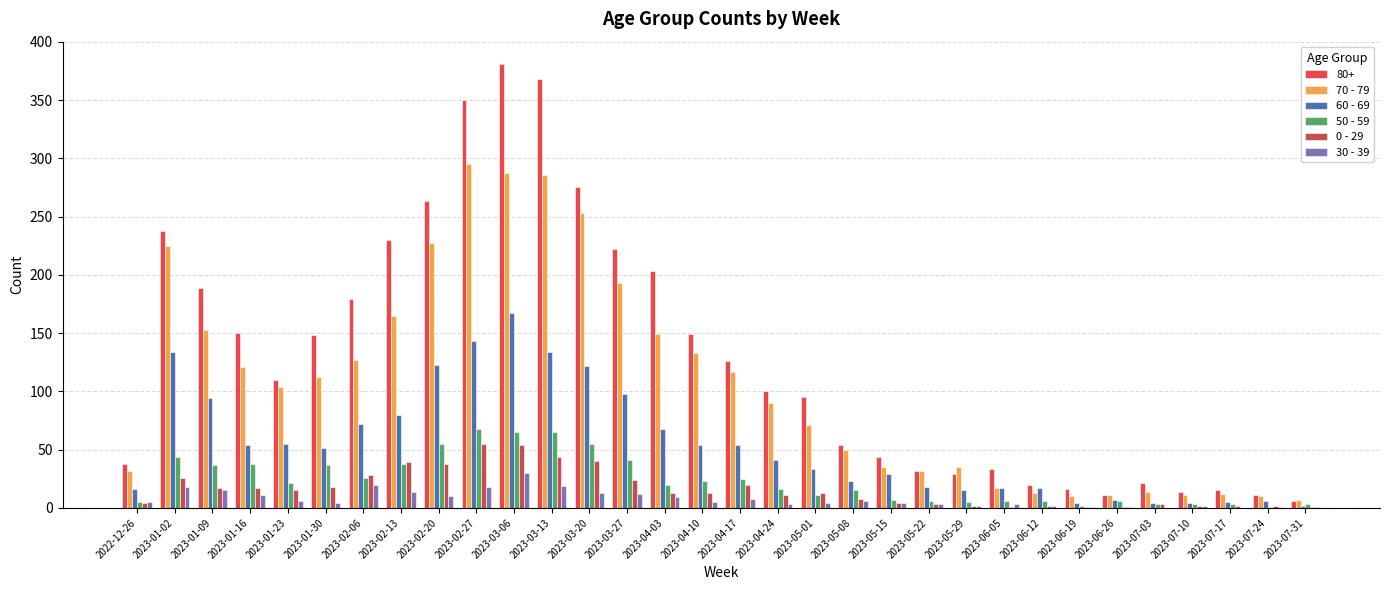

List the labels in order of 0 - 29 value, largest first.

2023-02-27, 2023-03-06, 2023-03-13, 2023-03-20, 2023-02-13, 2023-02-20, 2023-02-06, 2023-01-02, 2023-03-27, 2023-04-17, 2023-01-30, 2023-01-09, 2023-01-16, 2023-01-23, 2023-04-03, 2023-04-10, 2023-05-01, 2023-04-24, 2023-05-08, 2022-12-26, 2023-05-15, 2023-05-22, 2023-07-03, 2023-05-29, 2023-06-12, 2023-07-10, 2023-07-17, 2023-07-24, 2023-06-05, 2023-06-19, 2023-06-26, 2023-07-31